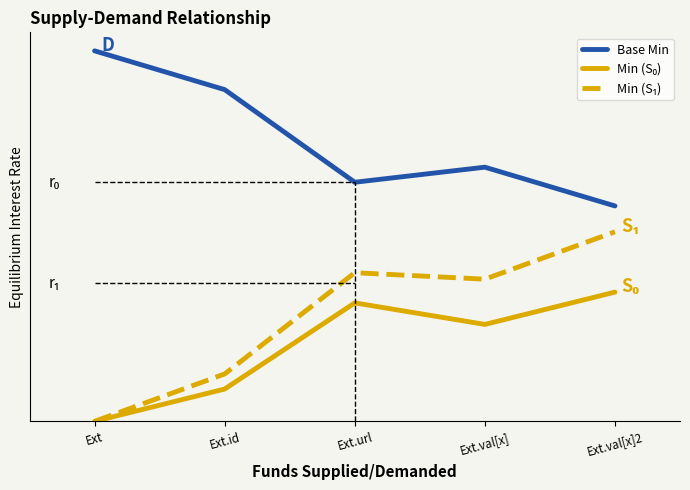

In Min (S₀), how many points are lower than both neighbors (excluding endpoints)?

1